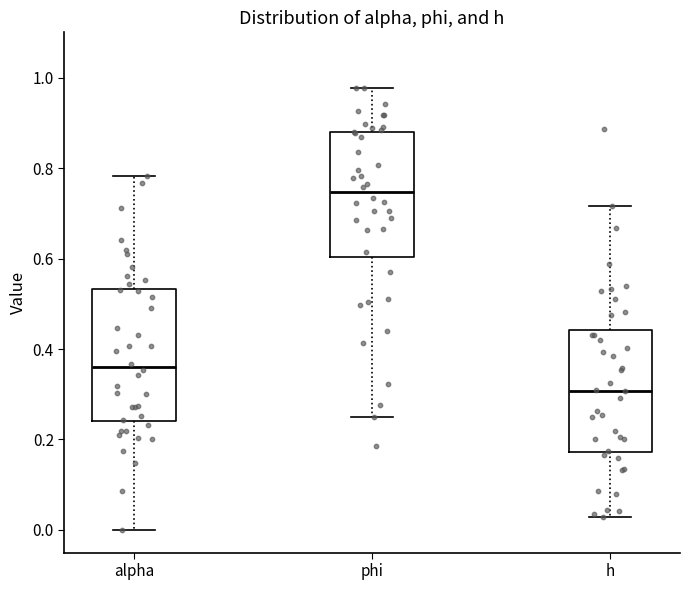

Reading left to right, read every box against the y-axis: the position of its median line, the range the box covers, and the ends of its whiskers. The values are not printed on the chart, so give them approximately, as read against the axis.

alpha: median 0.36, box 0.24 to 0.54, whiskers 0.00 to 0.78
phi: median 0.74, box 0.60 to 0.88, whiskers 0.26 to 0.98
h: median 0.30, box 0.18 to 0.44, whiskers 0.02 to 0.72